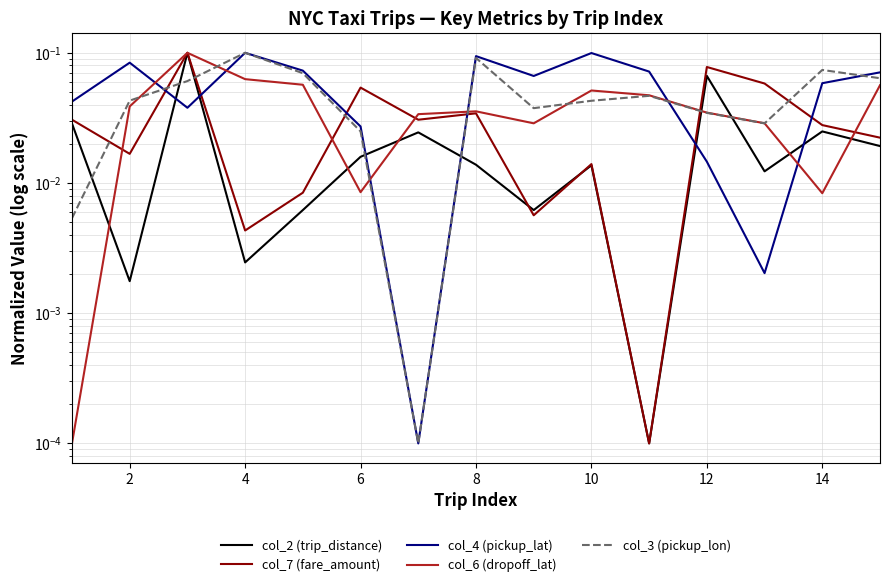

Rank the series by their average value, from lowest to highest.

col_2 (trip_distance), col_7 (fare_amount), col_6 (dropoff_lat), col_3 (pickup_lon), col_4 (pickup_lat)